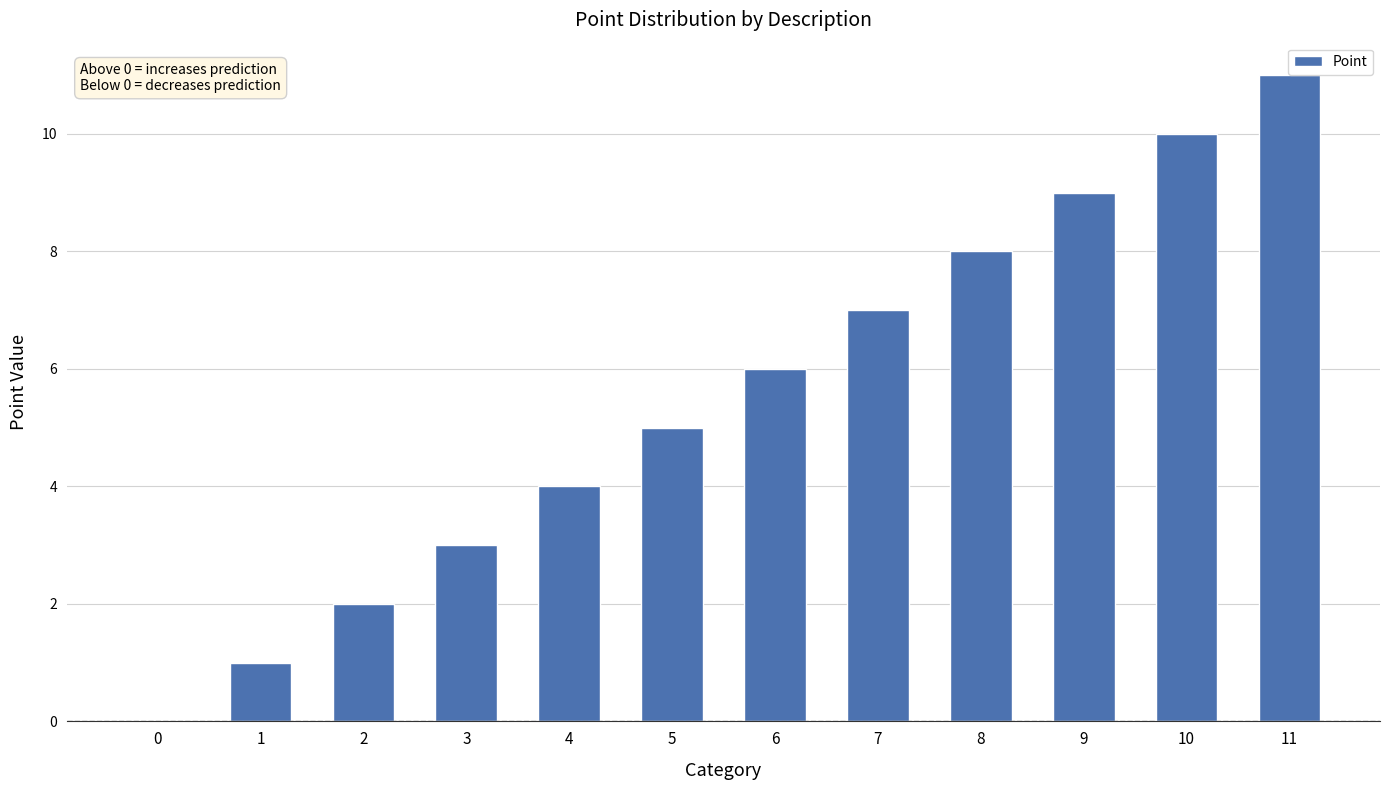

The value at 7 is 7. True or false?

True